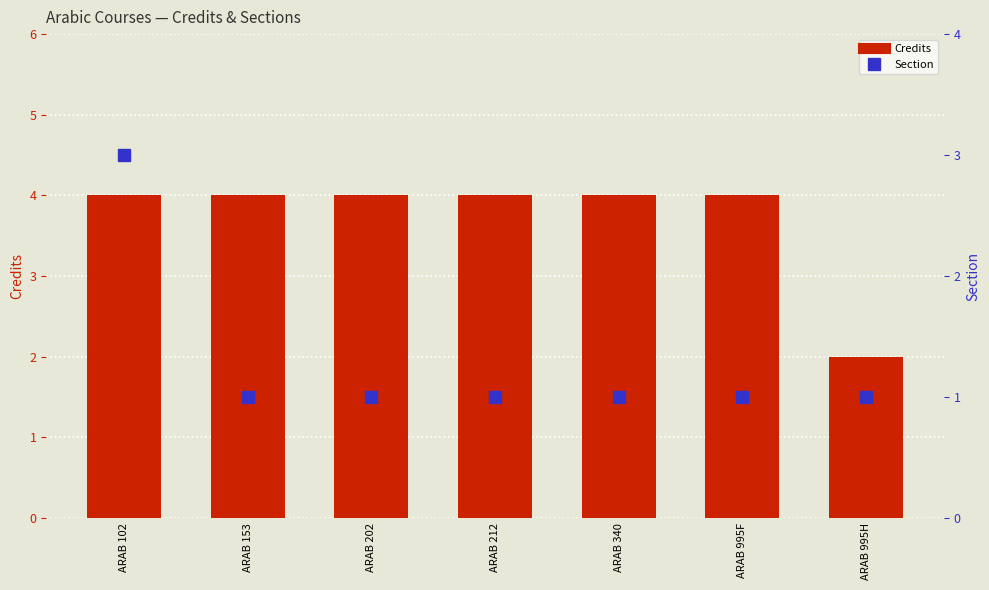

What is the difference between the maximum and minimum values in the Credits series?

2